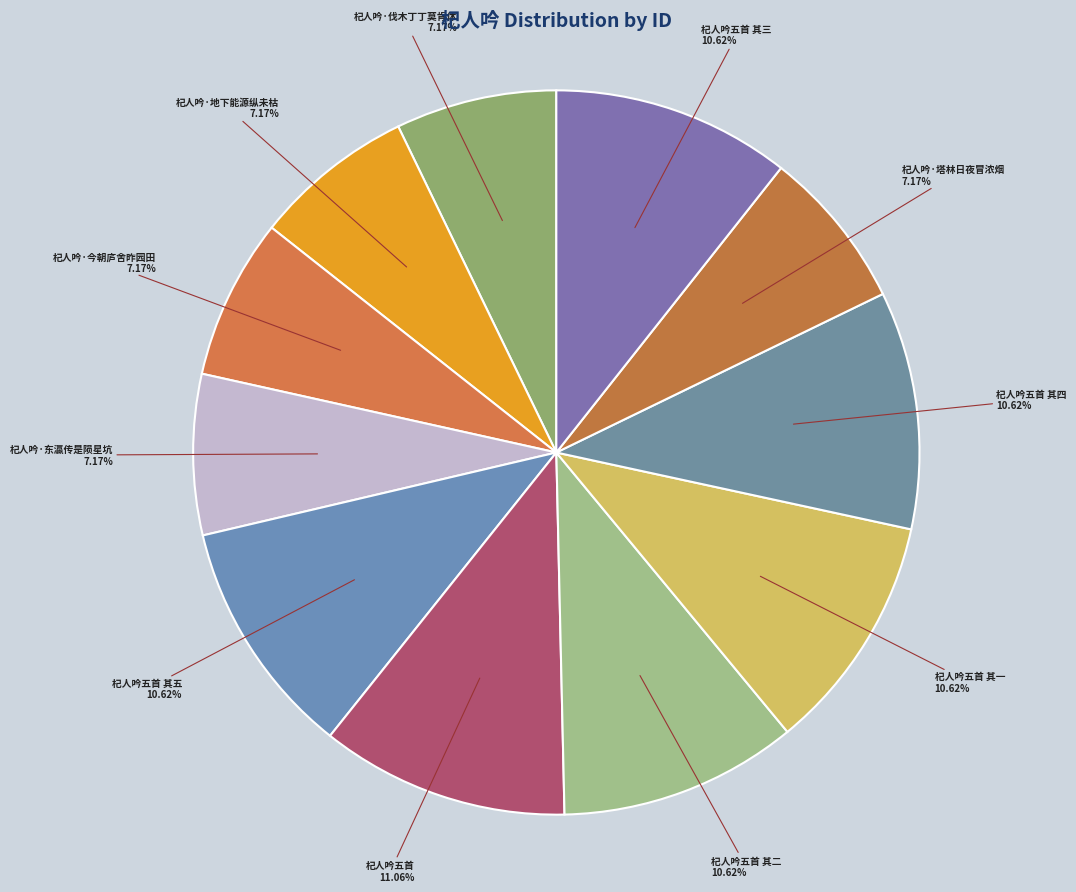

How many slices are in this pie chart?

11